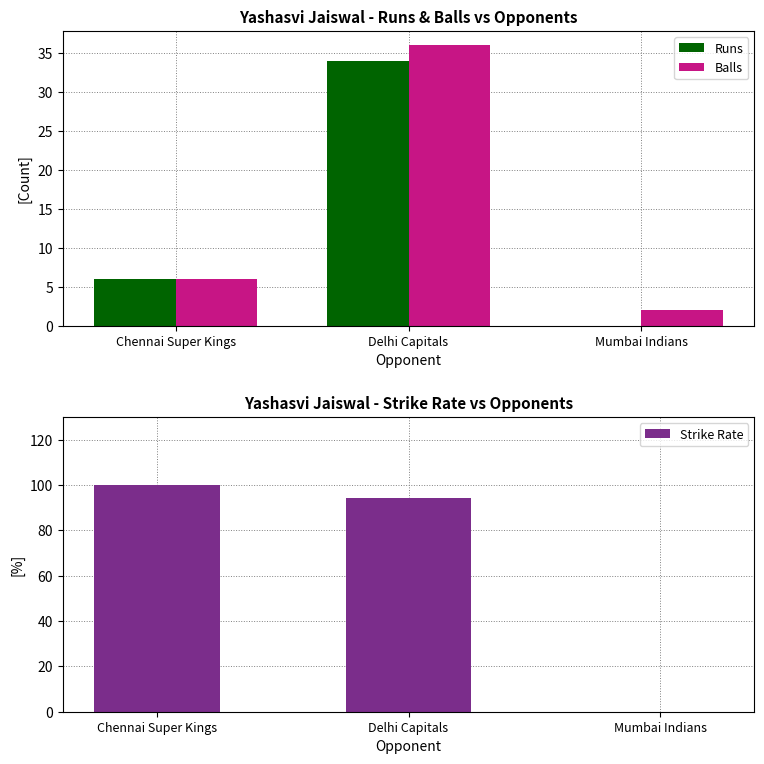

The Runs series shows 34.0 at Delhi Capitals. True or false?

True